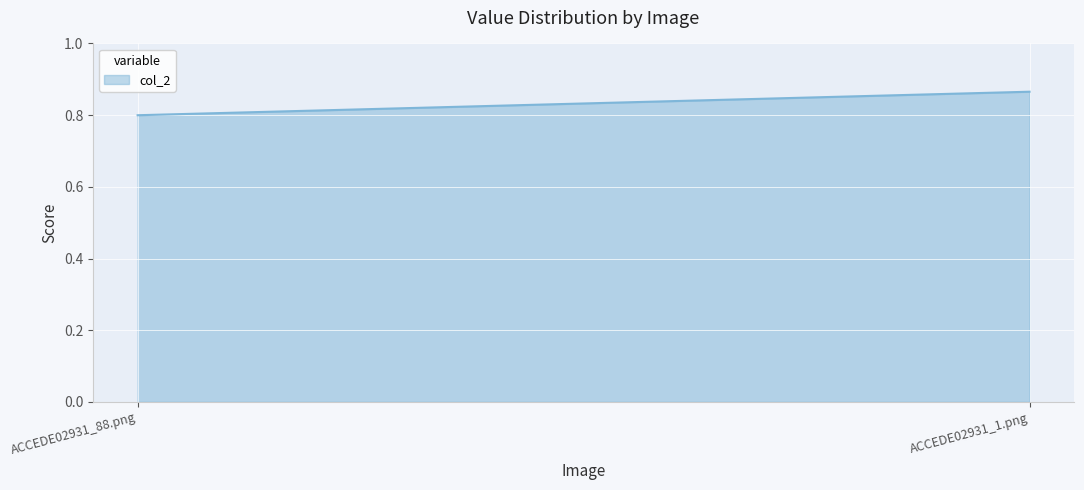

What is the average value?

0.8